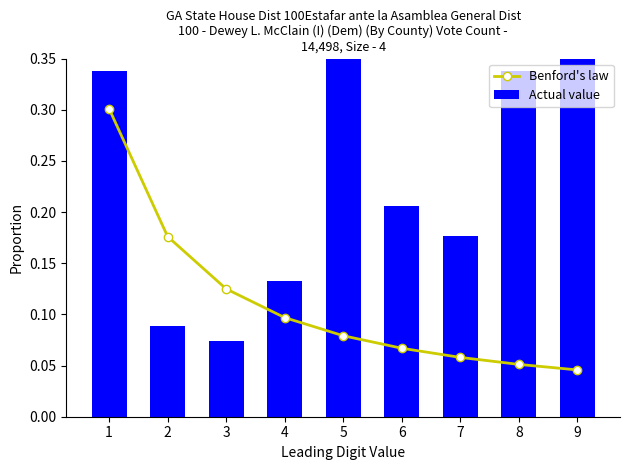

At which label does Actual value reach its minimum?

3